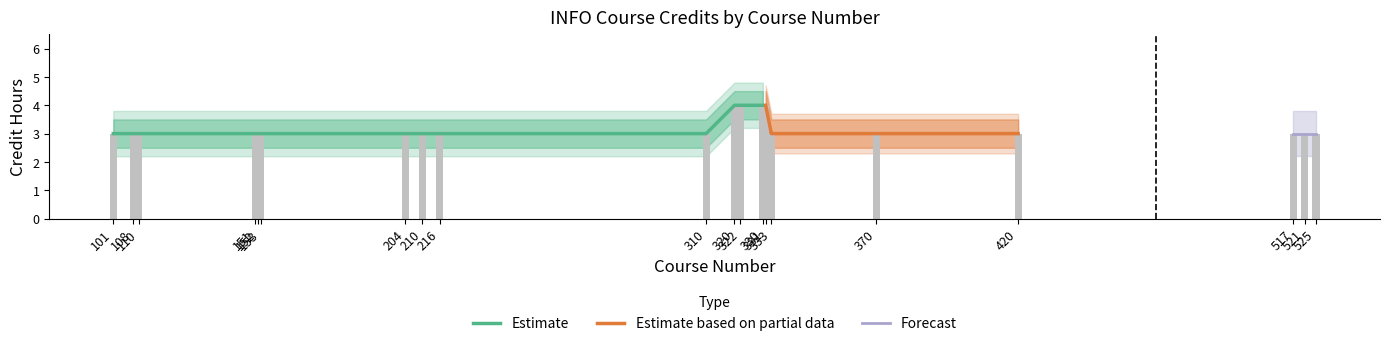

Between 333 and 152, which is larger?

333